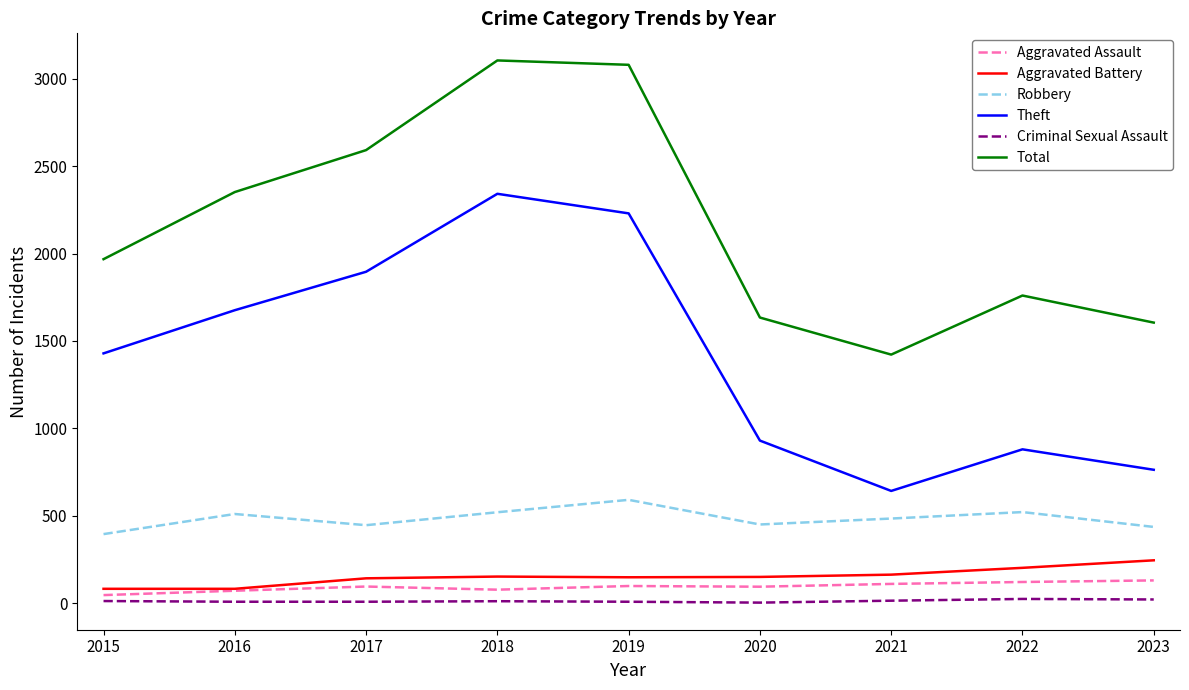

Which series has the widest spread of values?

Theft